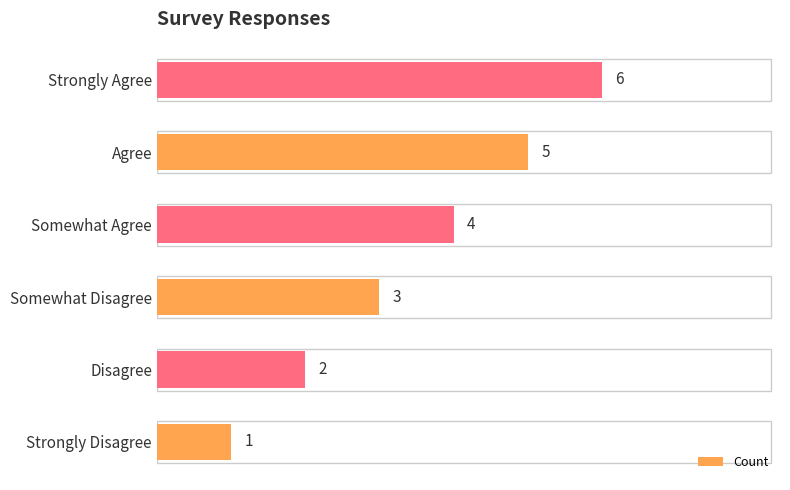

What is the difference between the maximum and second lowest values?

4